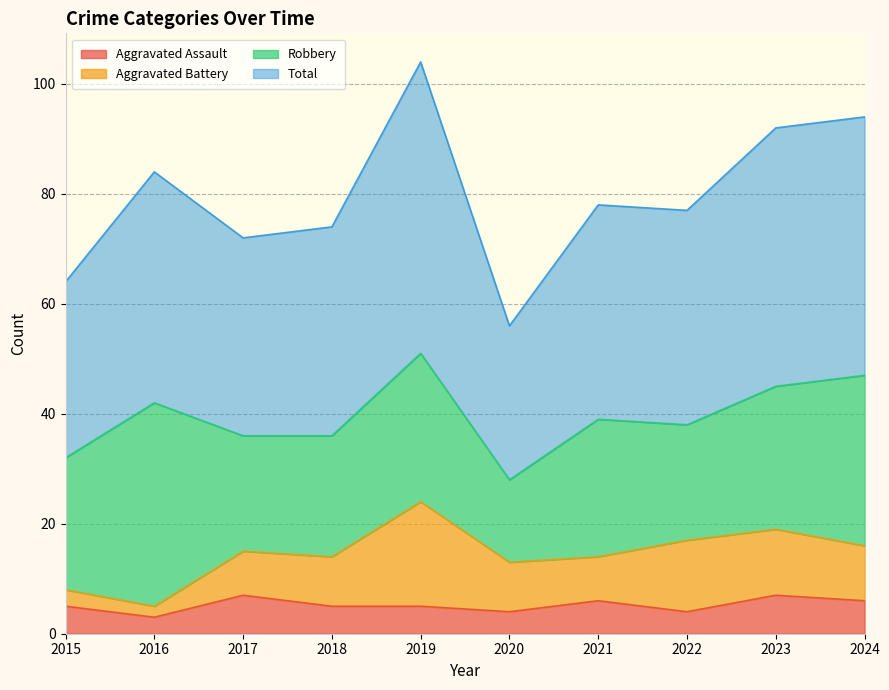

Where is Aggravated Assault nearest to the value 5?

2015